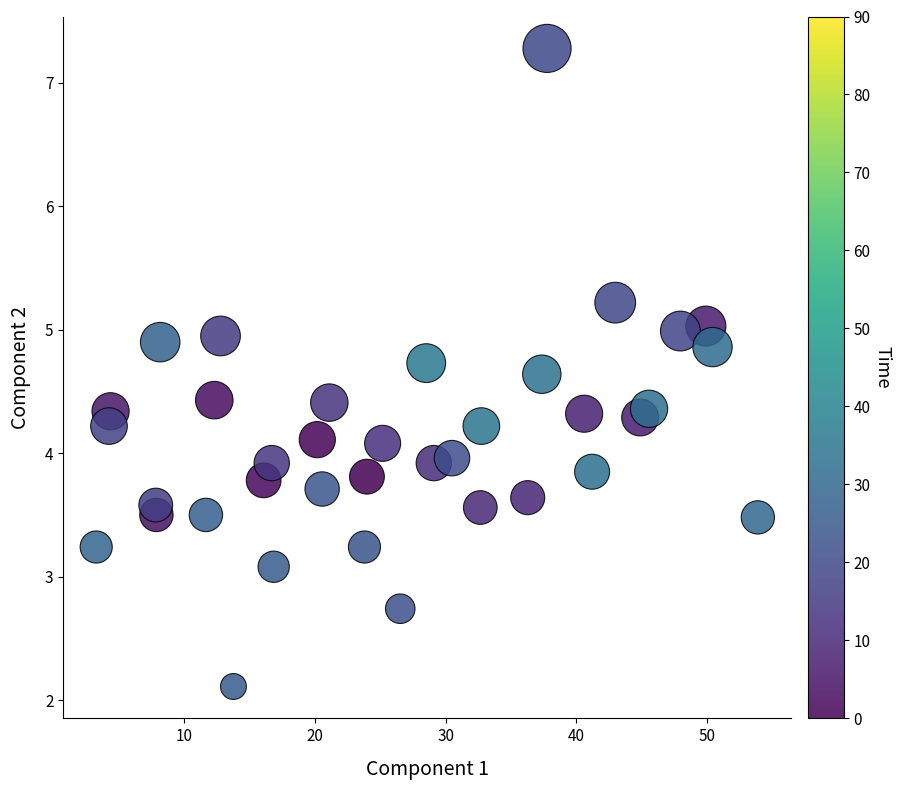

What is the range of Y values (max minus min)?

5.2